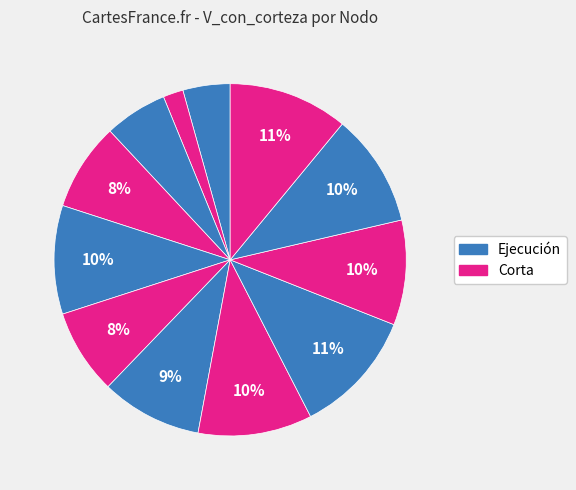

Is there a majority slice in this chart?

No